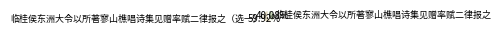

To the nearest percent, what is the difference between the largest and smallest slice percentages?

20%